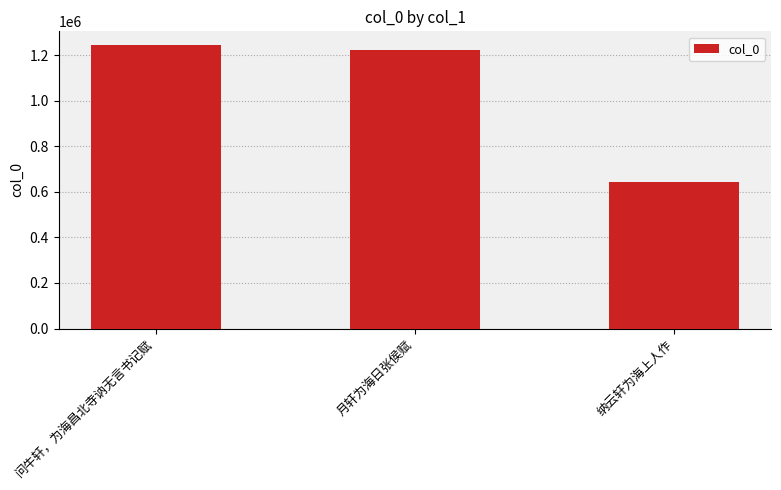

Is it true that the value at 月轩为海日张侯赋 is 791184?

False